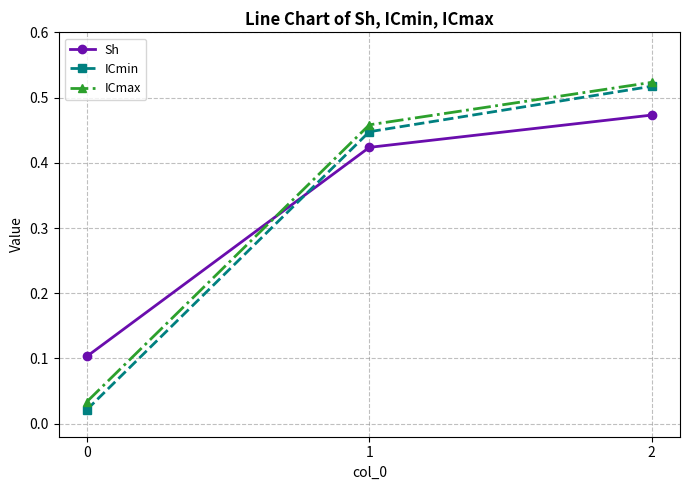

Is it true that ICmax equals 0.3 at 1?

False